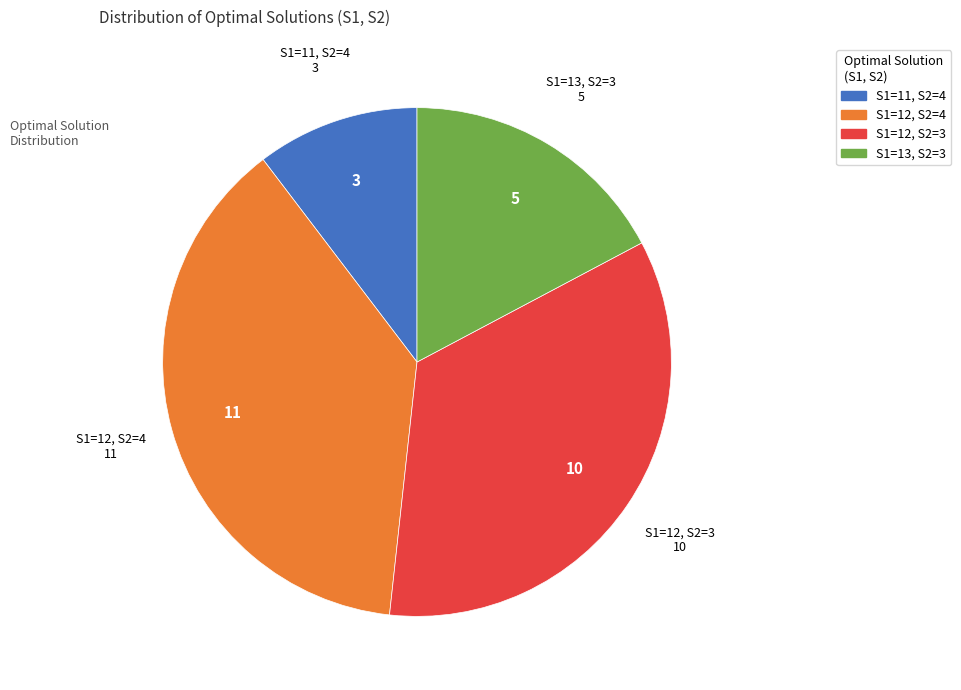

Rank the categories by value from lowest to highest.

S1=11, S2=4, S1=13, S2=3, S1=12, S2=3, S1=12, S2=4